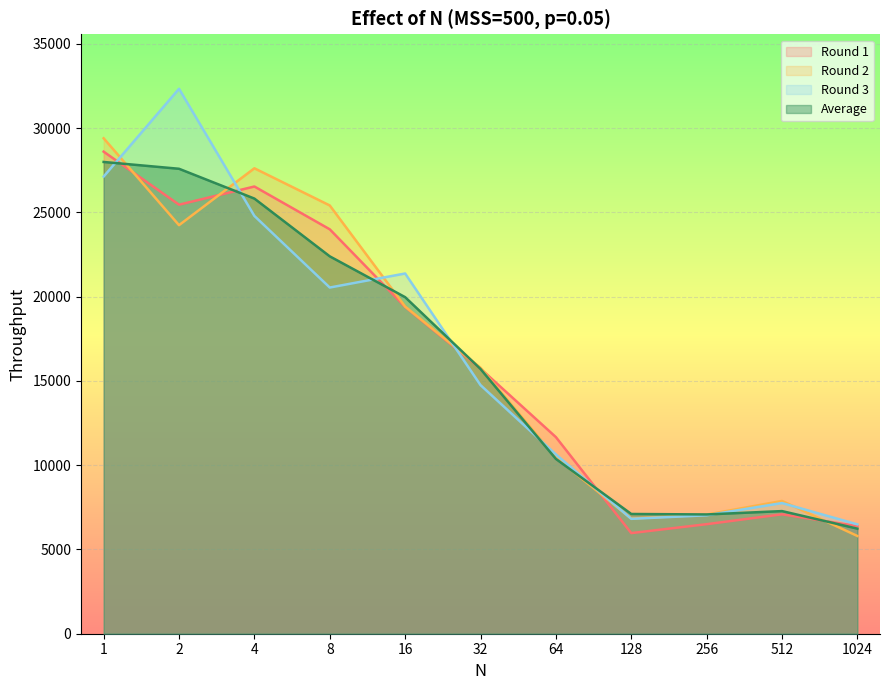

Rank the categories by Round 3 value from lowest to highest.

1024, 128, 256, 512, 64, 32, 8, 16, 4, 1, 2